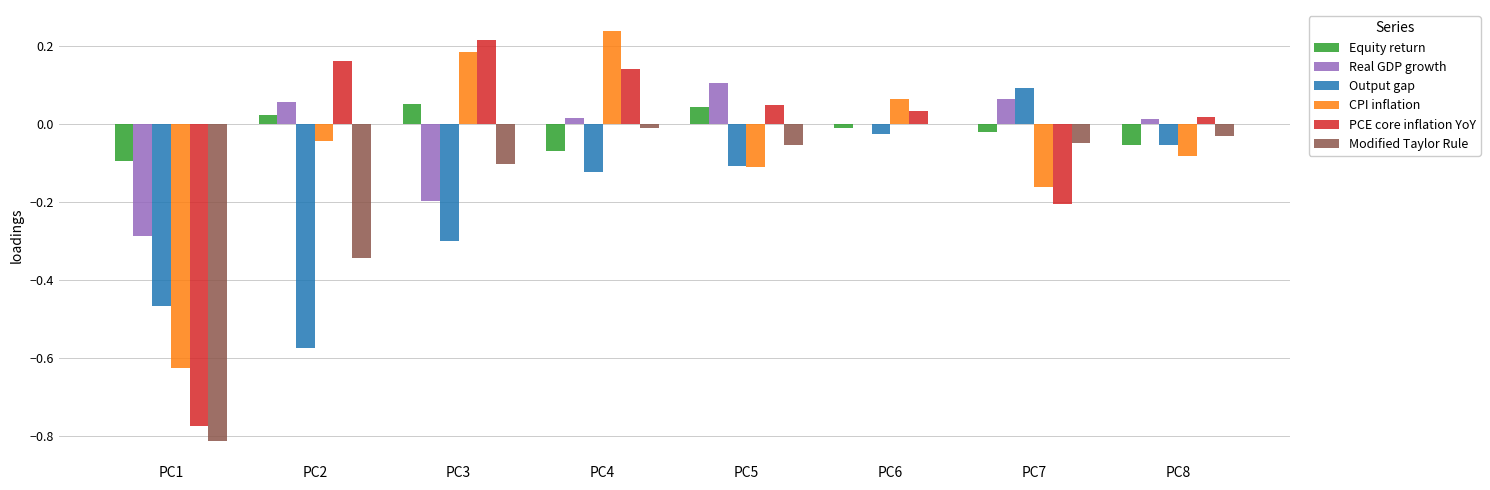

Is the value of Equity return at PC4 greater than the value of Modified Taylor Rule at PC6?

No